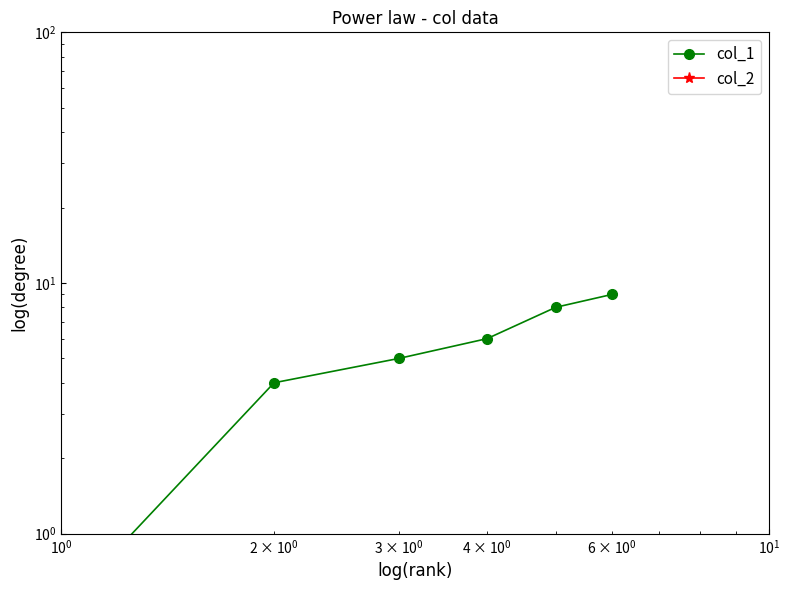

Reading left to right, extract all data points from this chart.

col_1: 0.5	4.0	5.0	6.0	8.0	9.0
col_2: 0.5	0.5	0.5	0.5	0.5	0.5